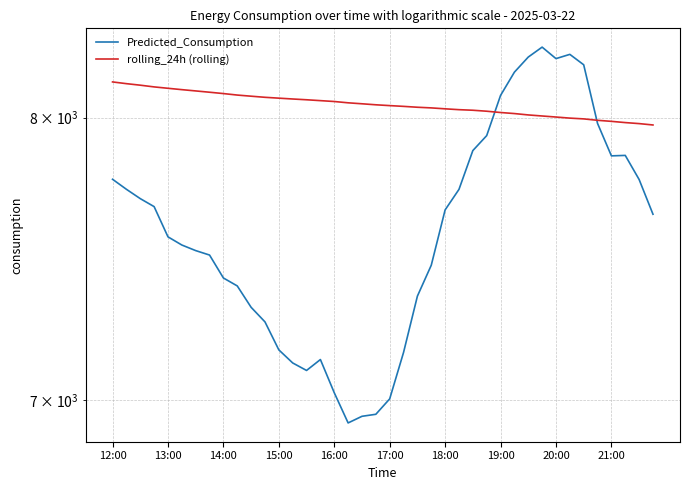

Does the chart have visible grid lines?

Yes